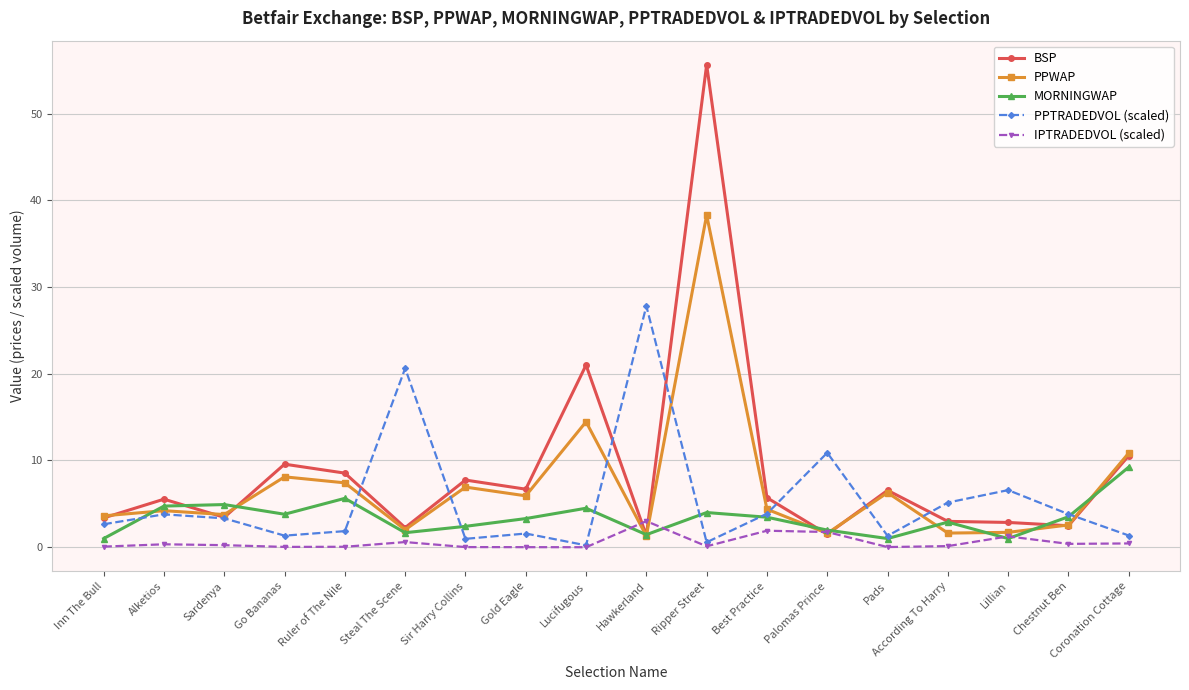

The MORNINGWAP series shows 13.1 at Coronation Cottage. True or false?

False